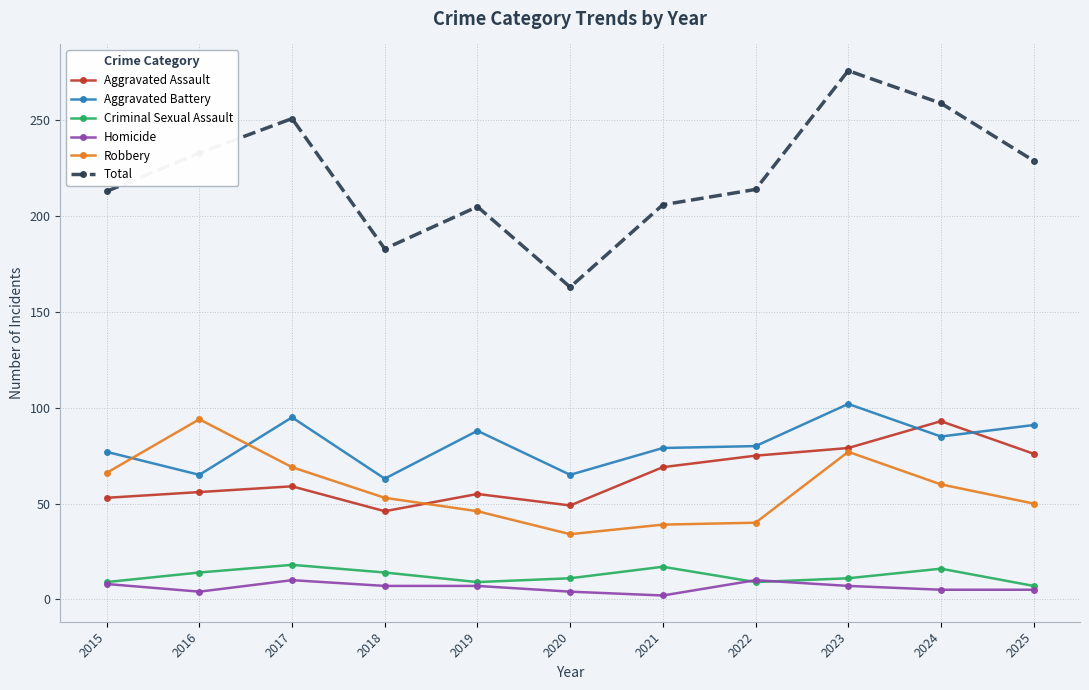

What is the difference between the maximum and minimum values in the Robbery series?

60